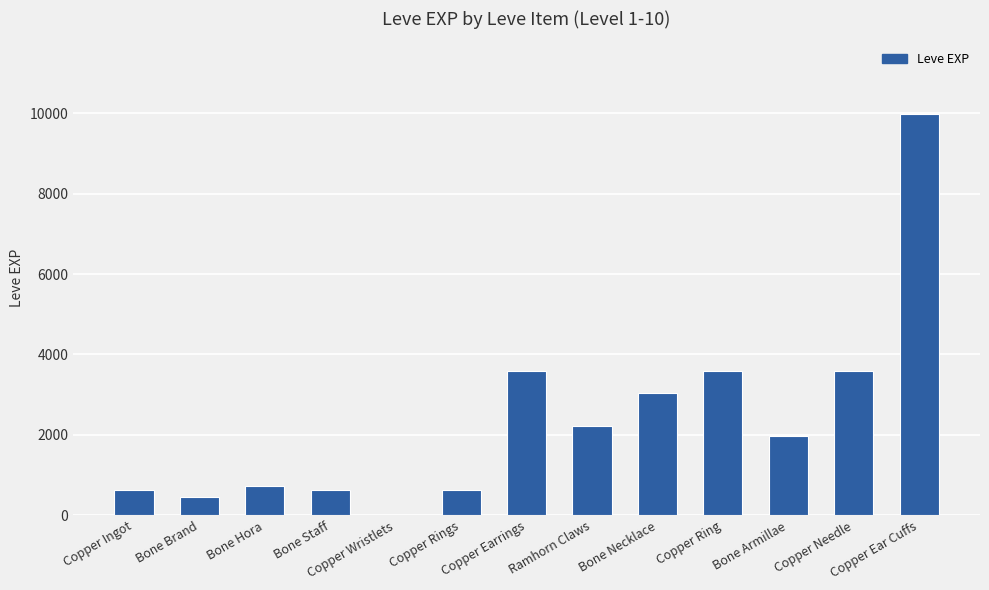

What is the sum of all values?

31101